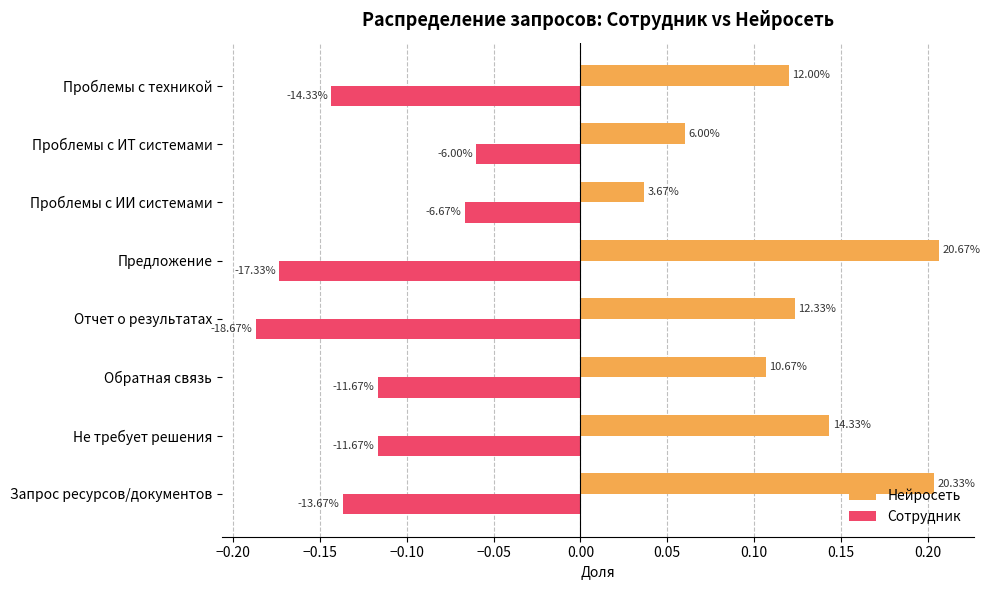

What are all the series names shown in the legend?

Нейросеть, Сотрудник